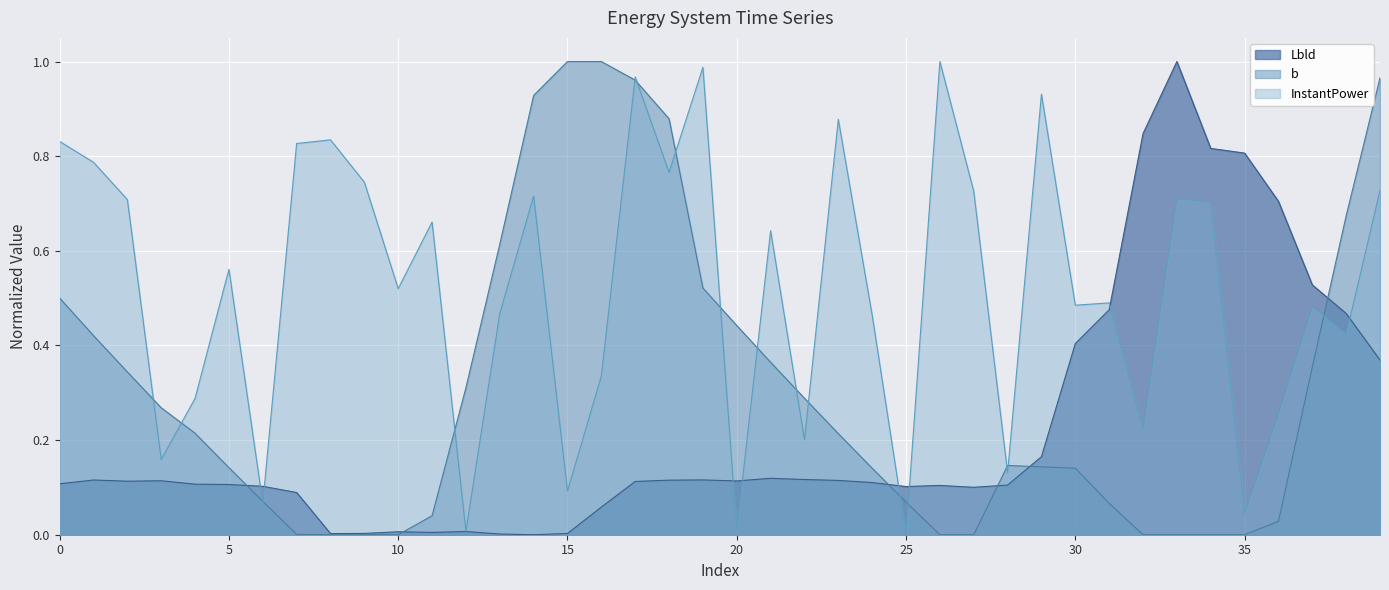

How many lines are shown in the chart?

3